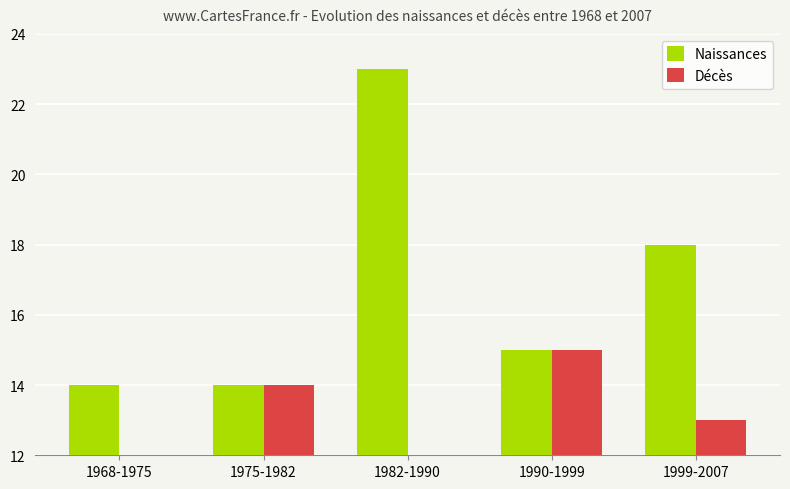

Does the chart contain stacked bars?

No